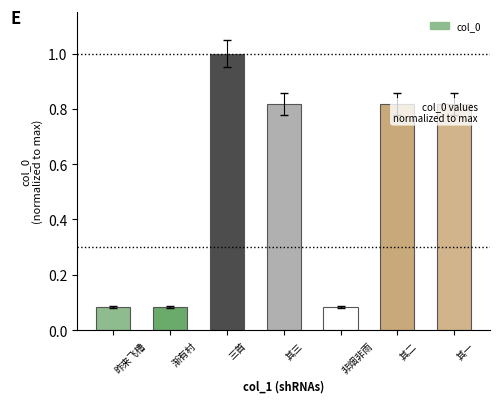

True or false: the data shows 0.6 at 三首.

False